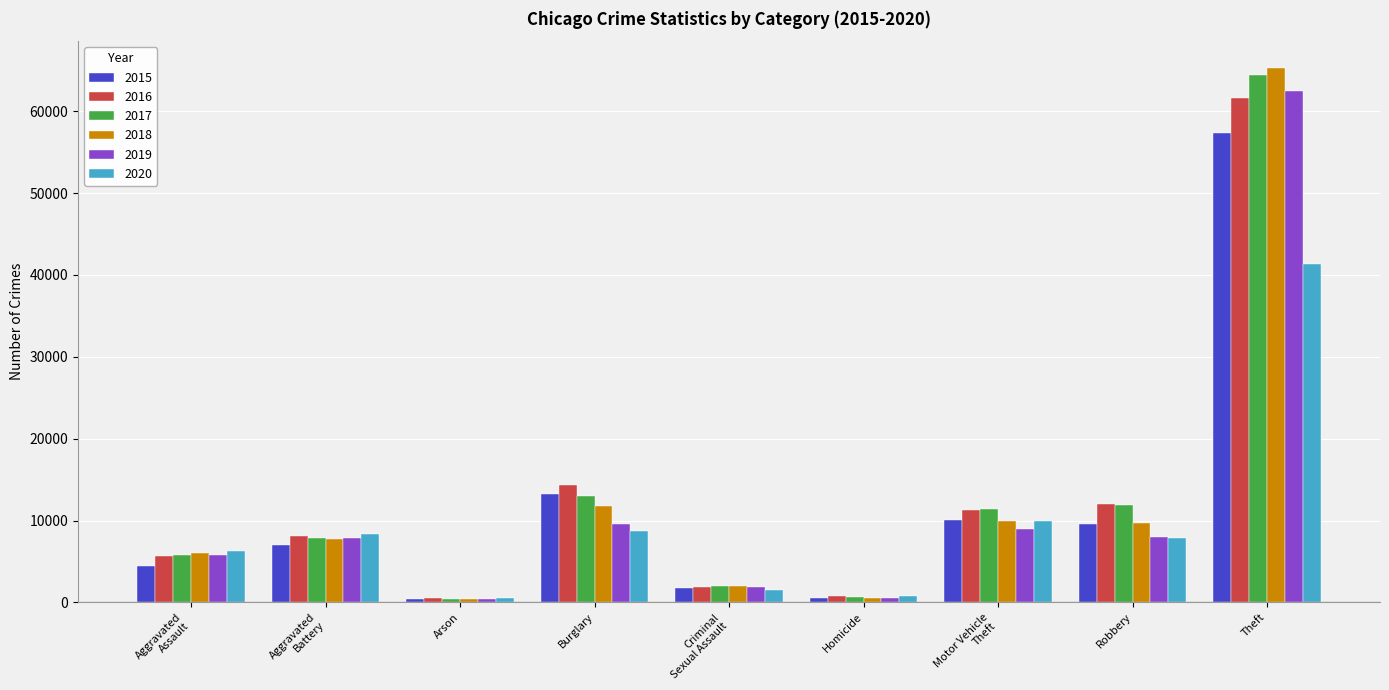

At which category is the sum across all series the highest?

Theft